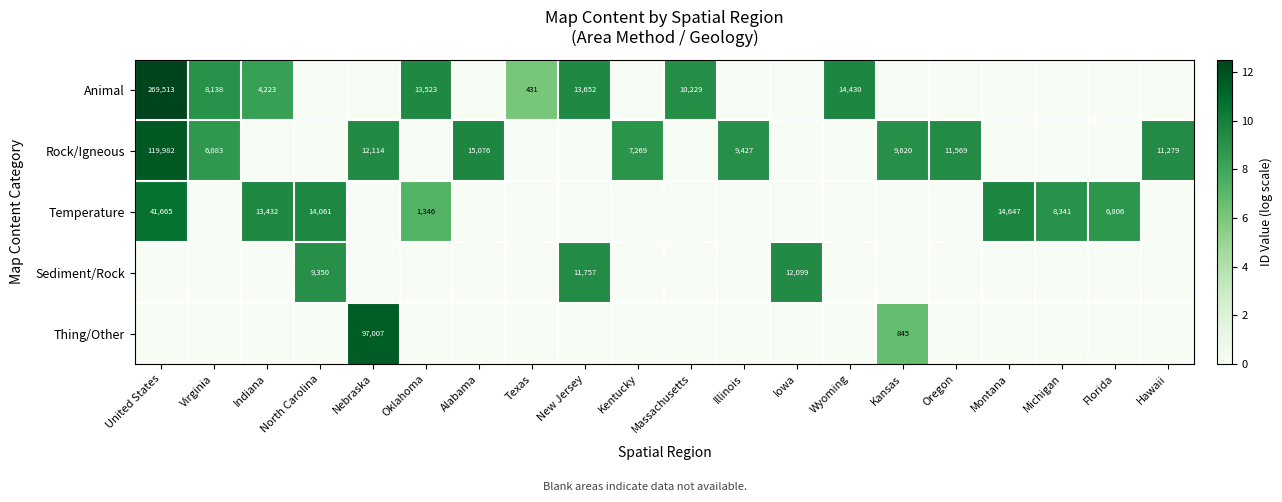

Is it true that Sediment/Rock equals 12099 at Iowa?

True